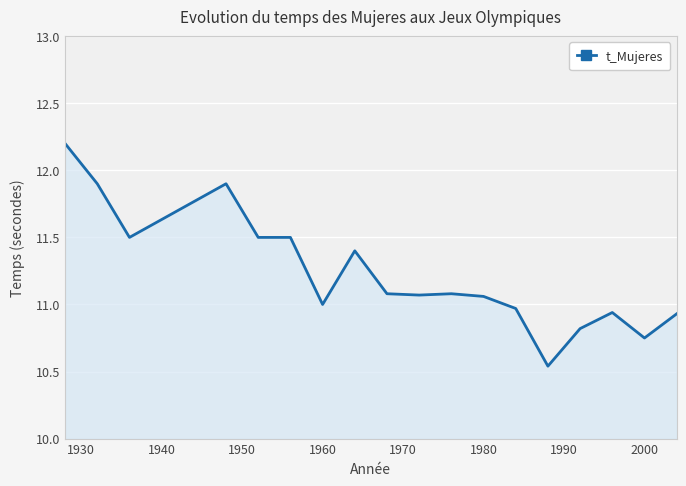

What is the difference between the maximum and minimum values?

1.7